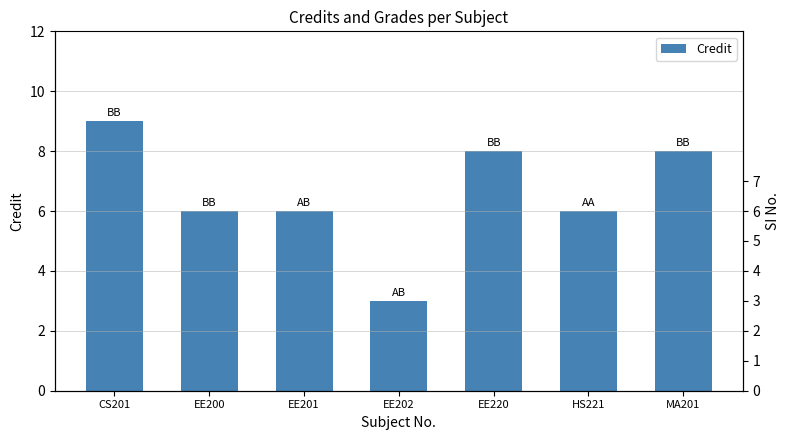

Reading left to right, what are all the values shown in this chart?

Credit: 9	6	6	3	8	6	8
SI No.: 1	2	3	4	5	6	7